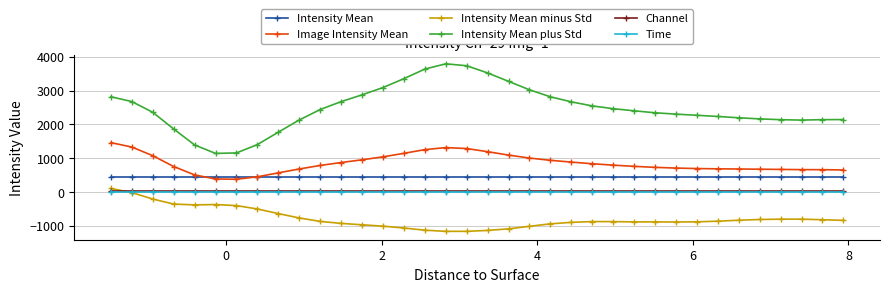

Which series has the widest spread of values?

Intensity Mean plus Std